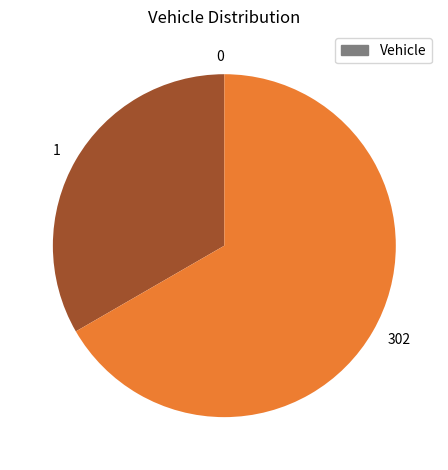

True or false: 1 accounts for 33% of the total.

True